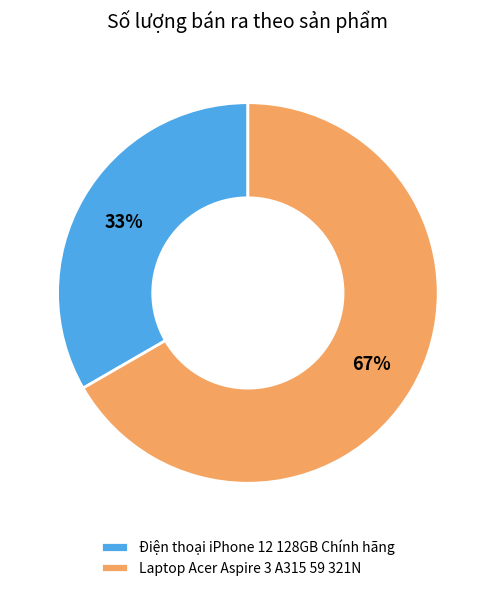

To the nearest percent, what is the combined percentage of Laptop Acer Aspire 3 A315 59 321N and Điện thoại iPhone 12 128GB Chính hãng?

100%